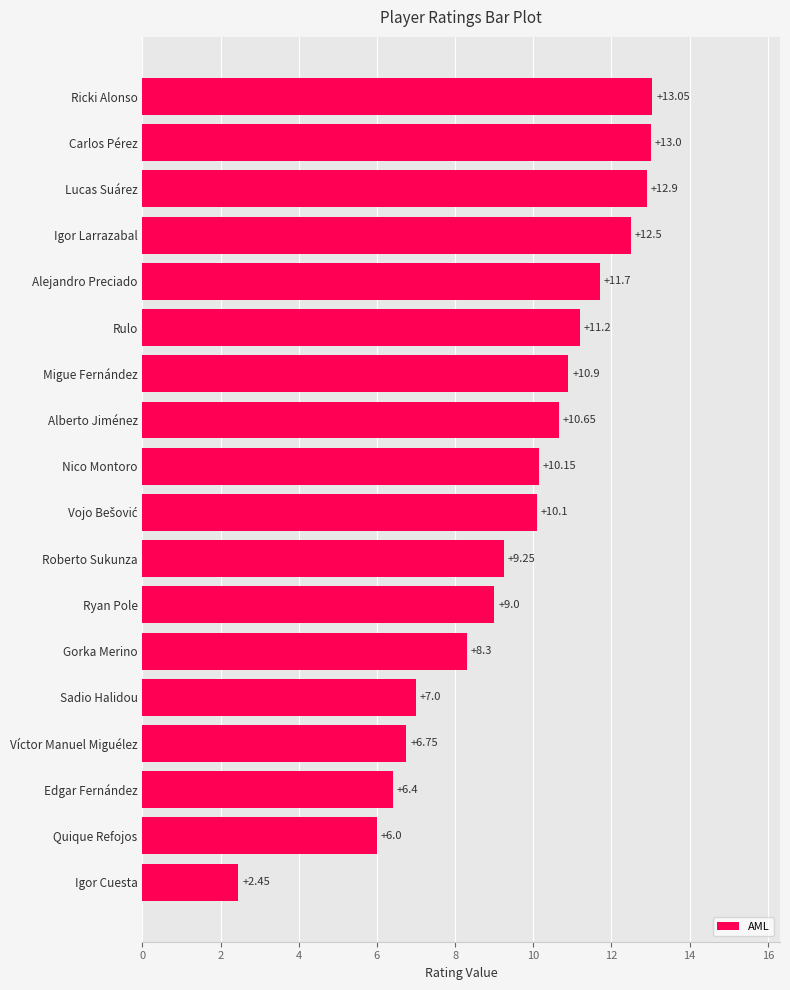

Approximately how many times larger is the value at Igor Larrazabal compared to Carlos Pérez?

1.0